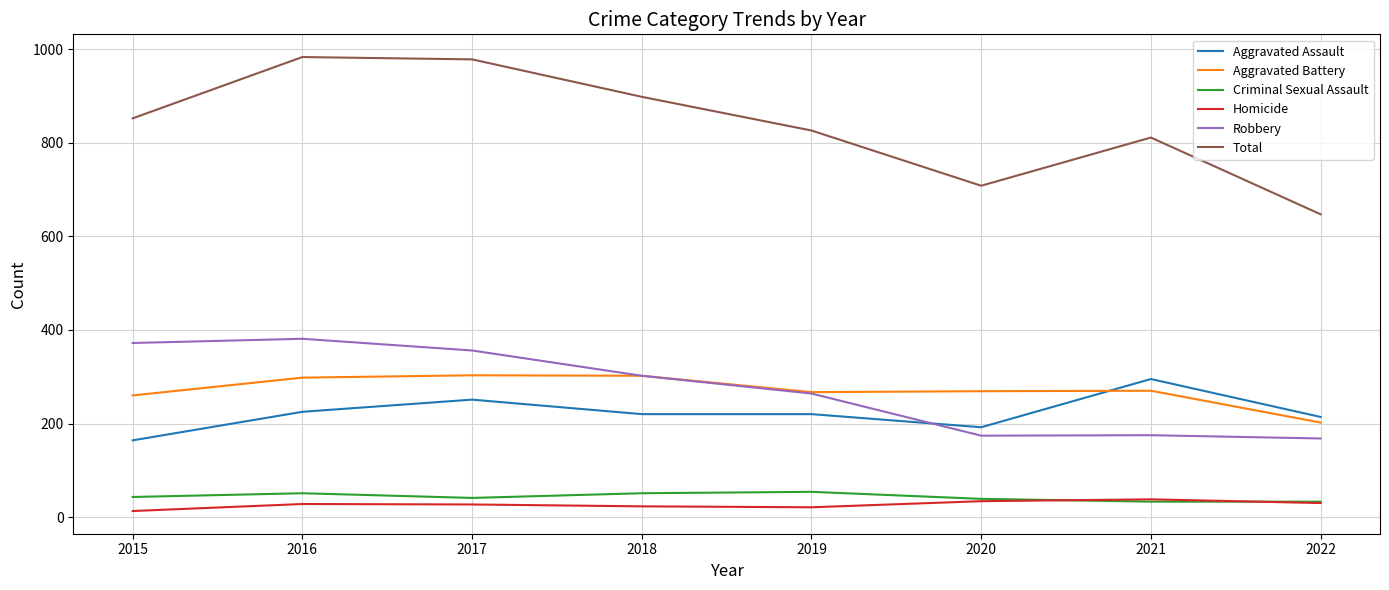

The value of Aggravated Battery at 2018 is 405. True or false?

False